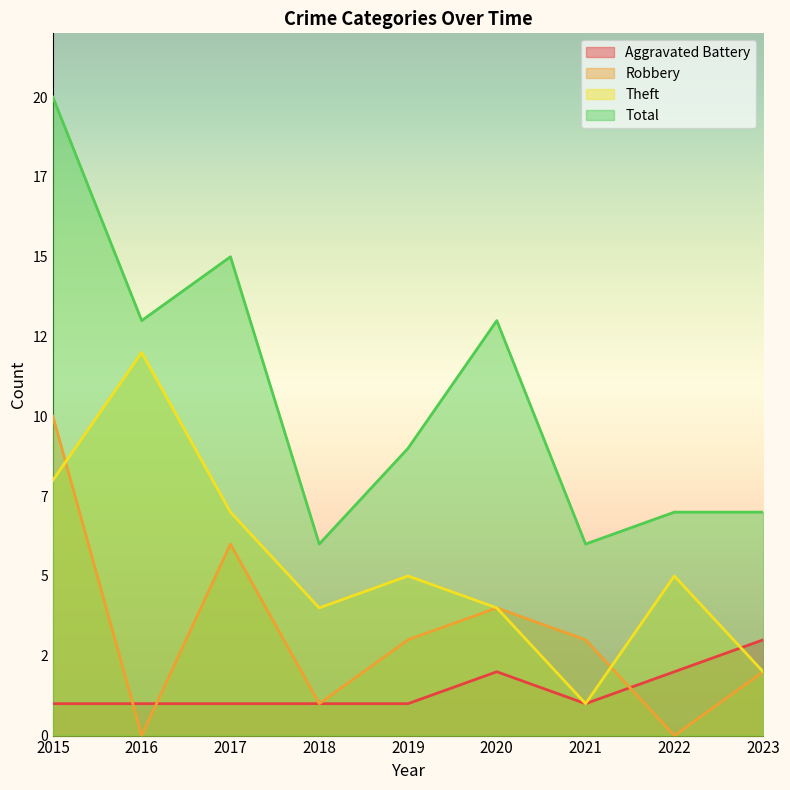

Is the value of Aggravated Battery at 2015 greater than the value of Total at 2016?

No